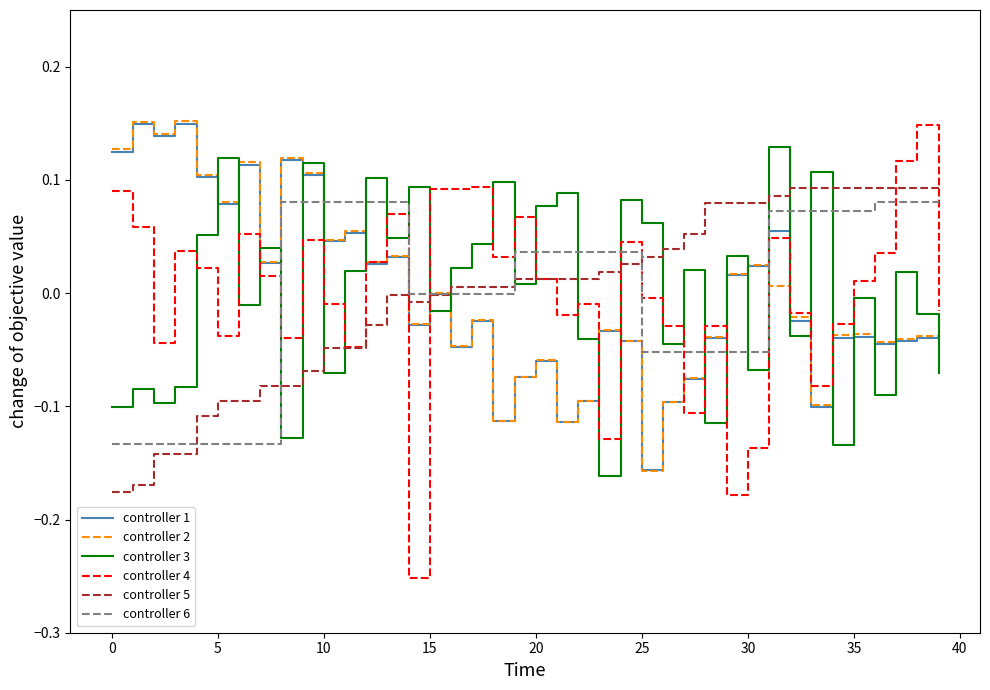

Which series has the largest range (max minus min)?

controller 4